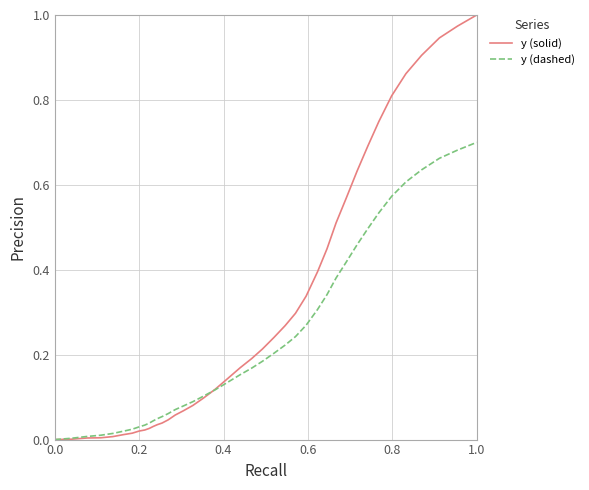

Rank the series by their maximum value, from highest to lowest.

y (solid), y (dashed)